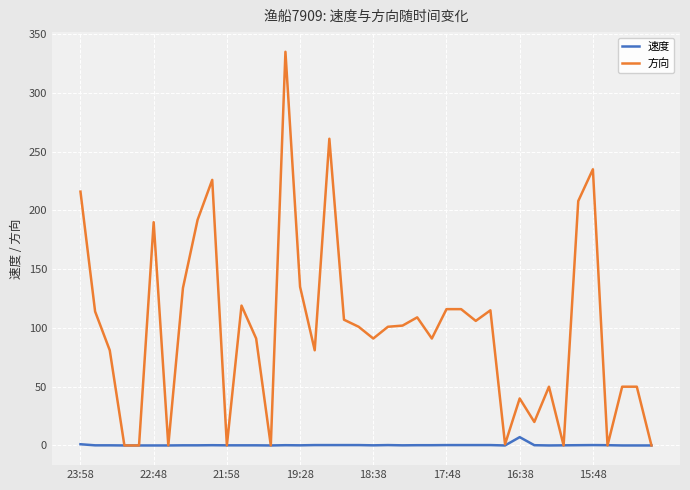

Which series has the largest range (max minus min)?

方向